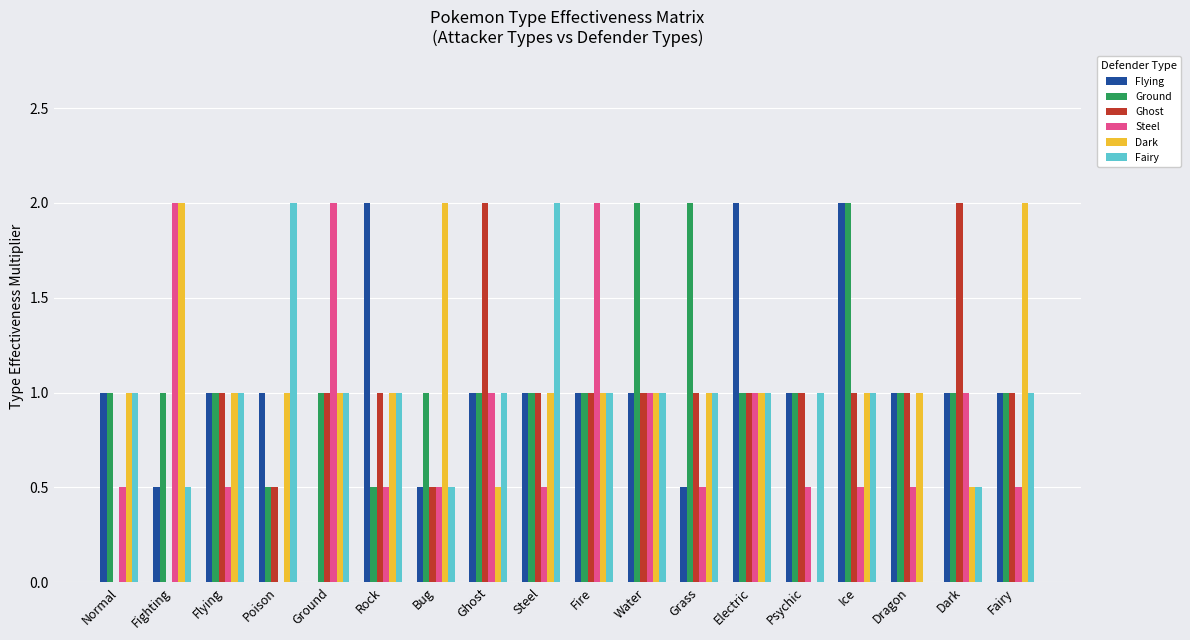

Does the chart contain stacked bars?

No